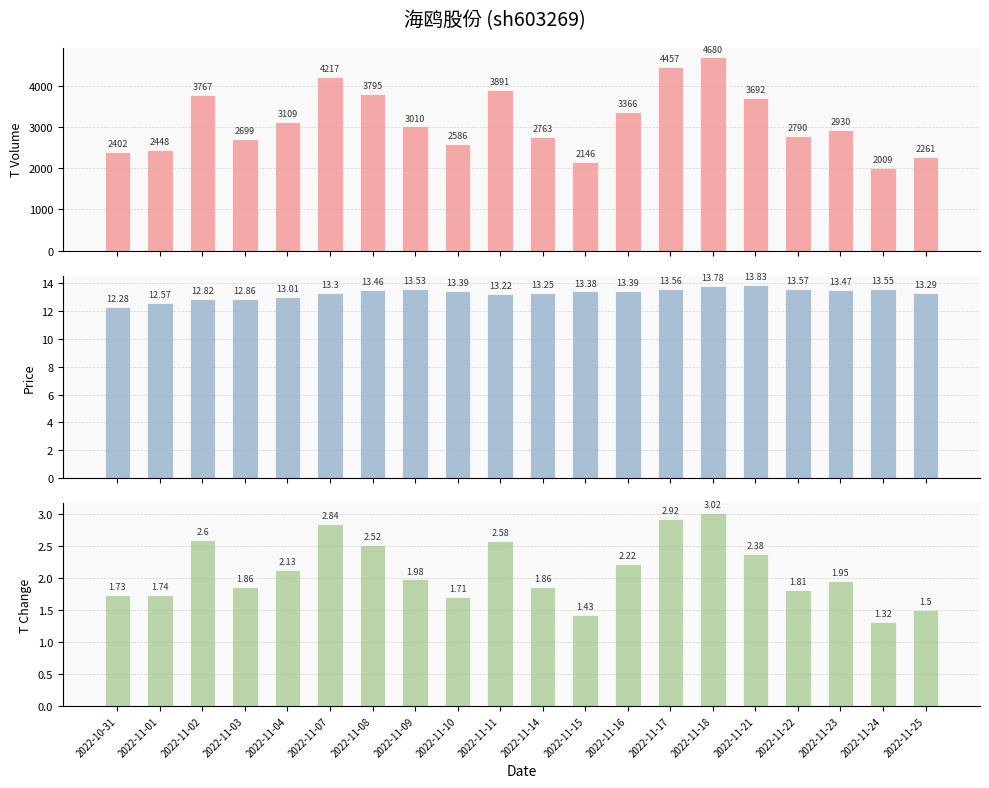

Are the bars horizontal?

No